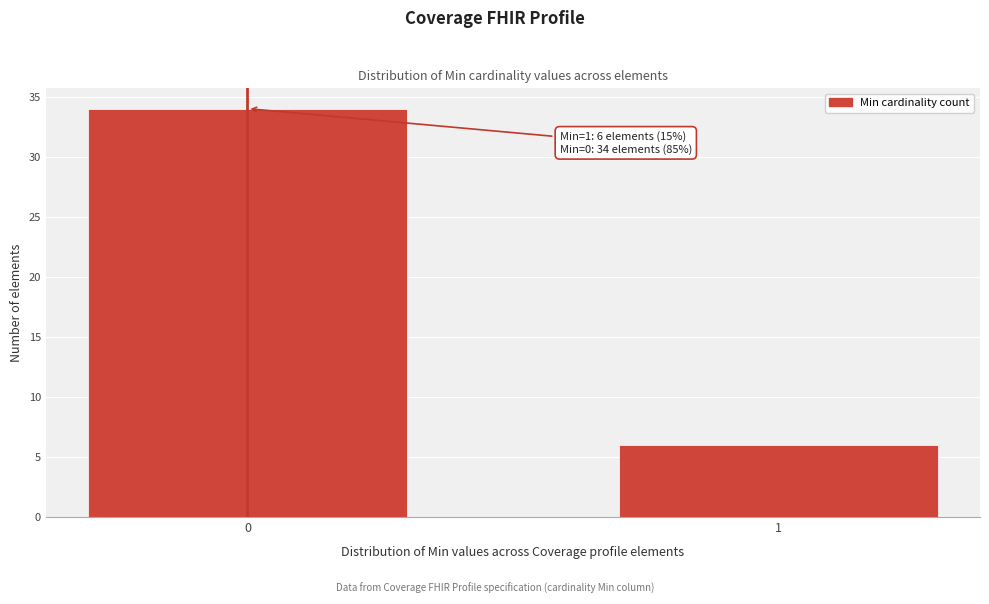

Reading left to right, transcribe all the data shown in this chart.

0=34	1=6